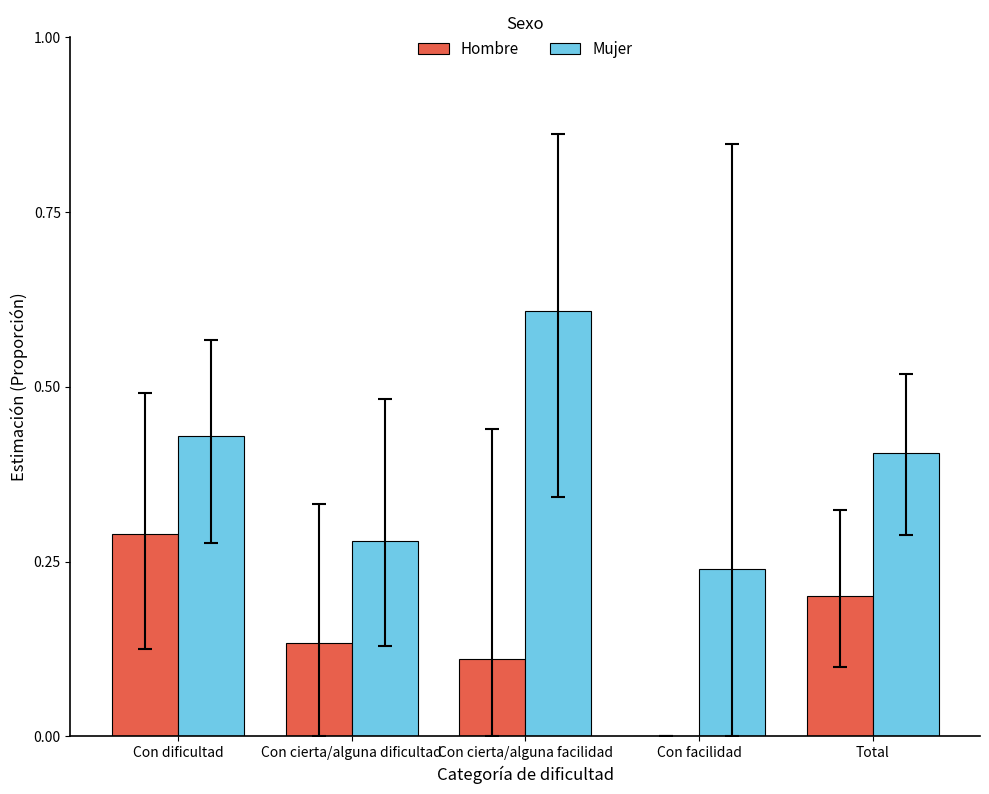

Which series changed the most between Con cierta/alguna facilidad and Total?

Mujer